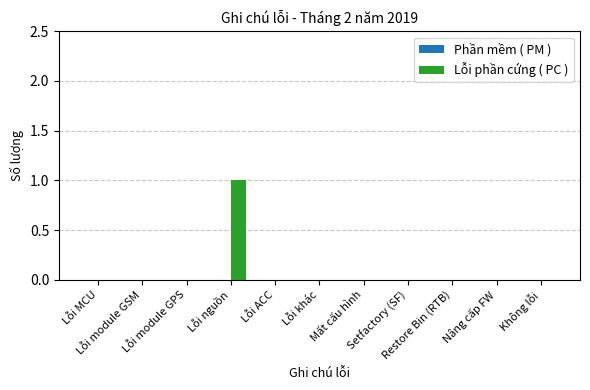

How many categories are shown in the chart?

11